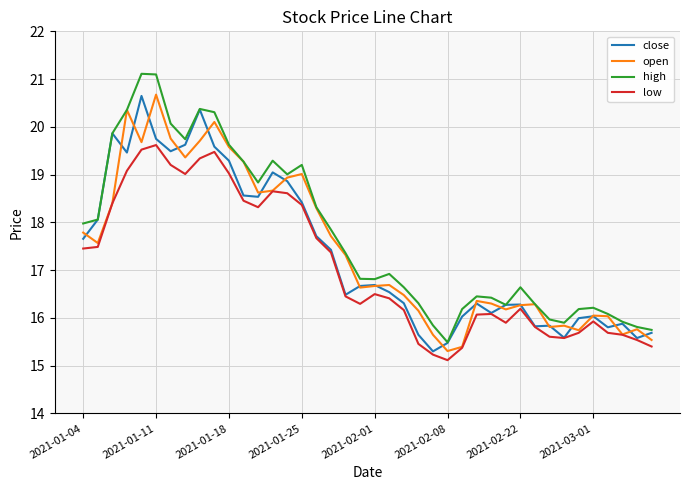

What is the minimum value for low?

15.1